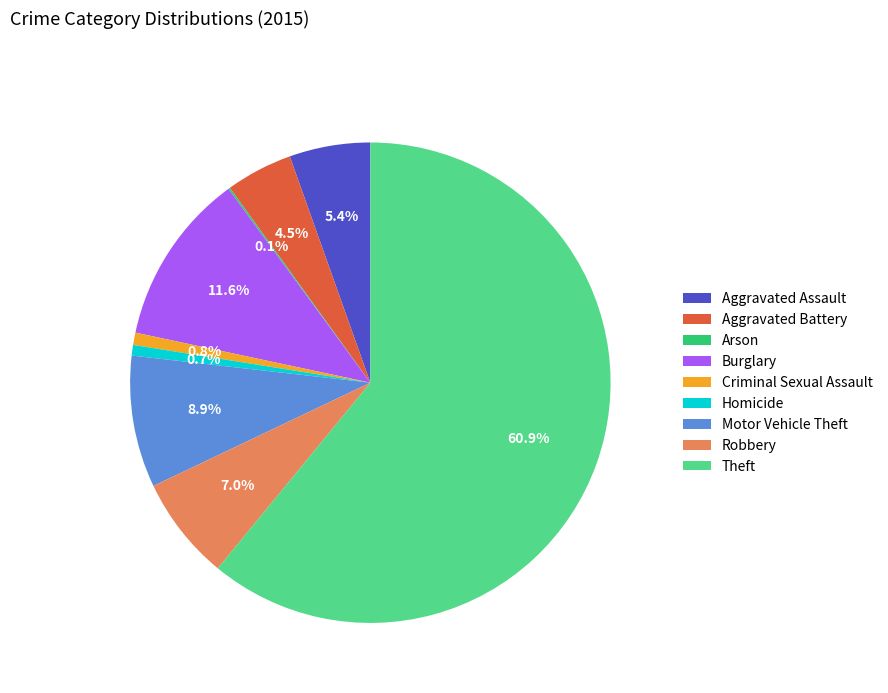

Which category has the biggest portion of the pie?

Theft